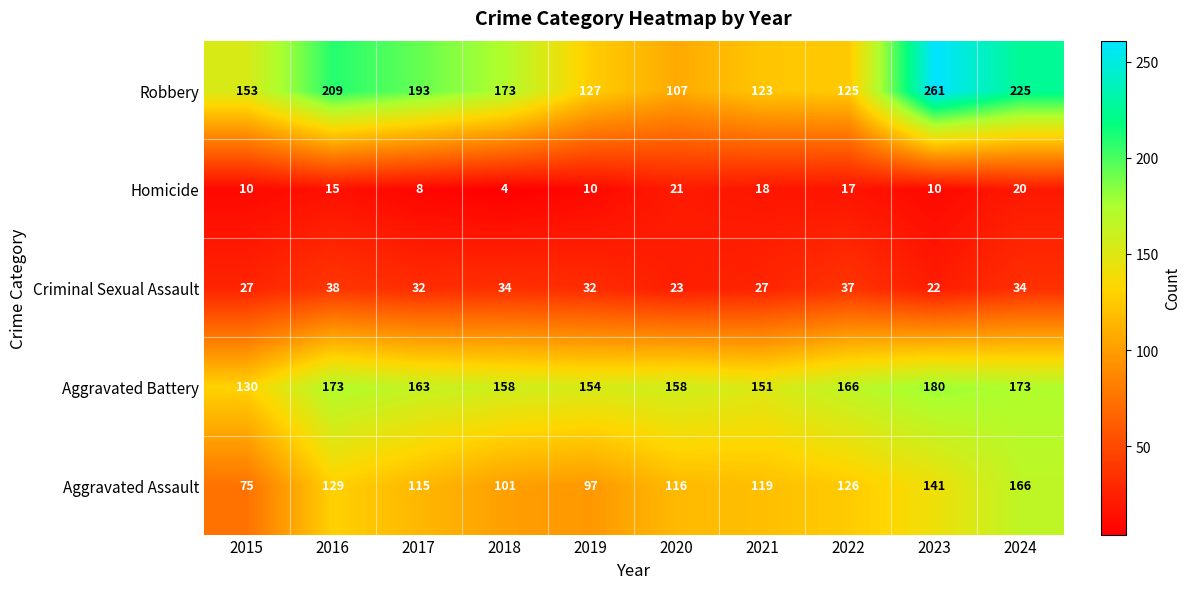

How many data points does each series have?

10